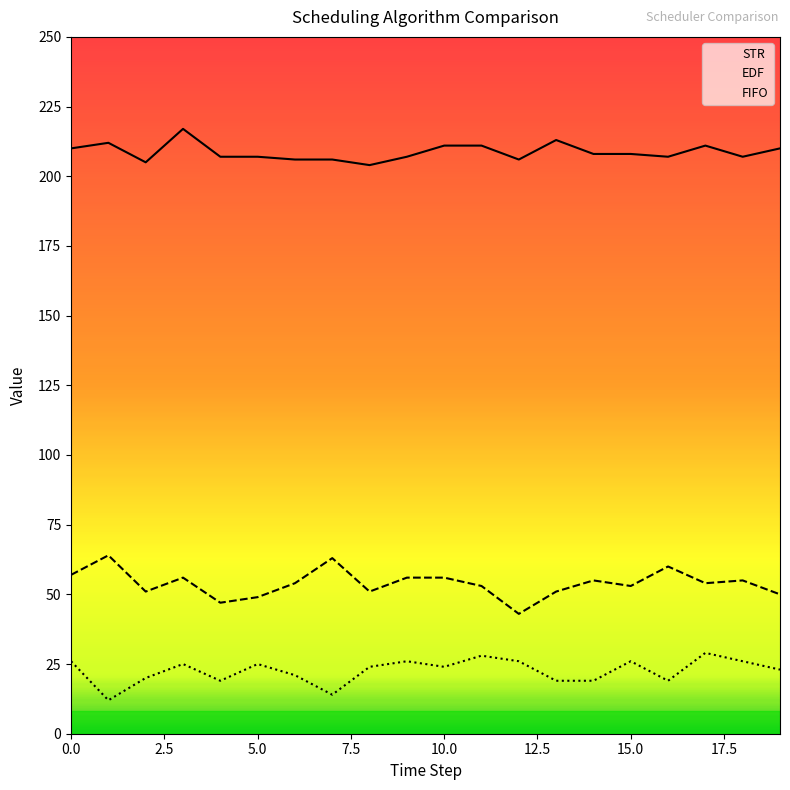

Rank the series by their maximum value, from highest to lowest.

STR, EDF, FIFO